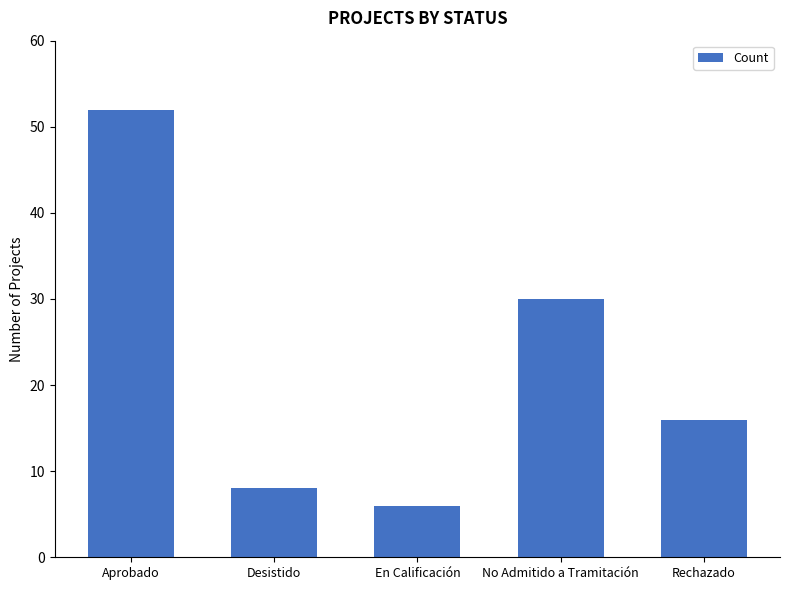

How many distinct data groups are displayed?

1